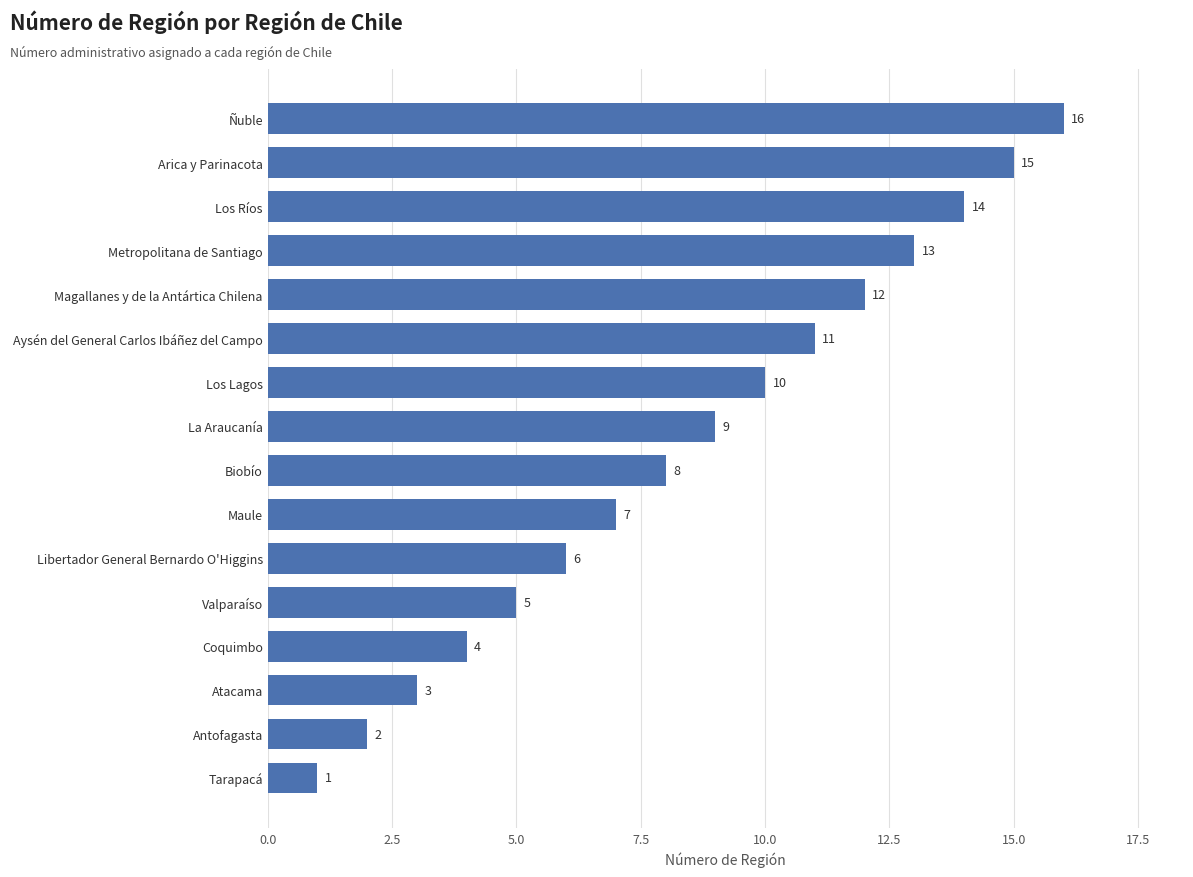

What position from the top is Los Lagos?

7